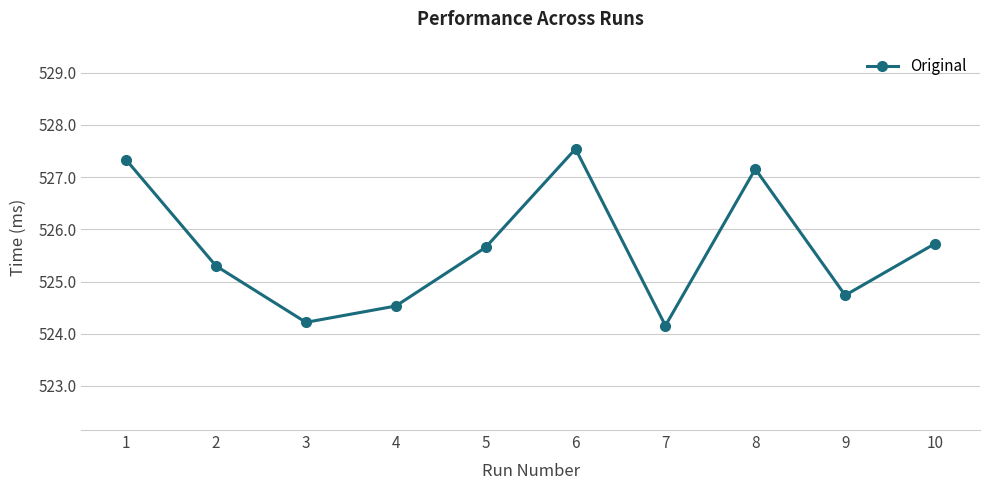

True or false: the data shows 213.7 at 8.

False